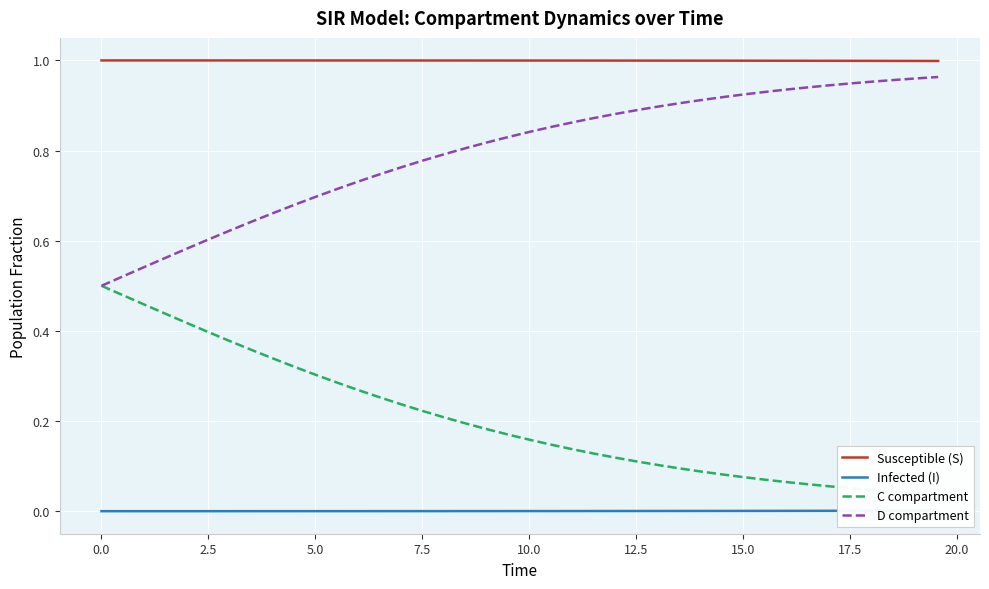

True or false: Susceptible (S) and D compartment intersect in this chart.

False